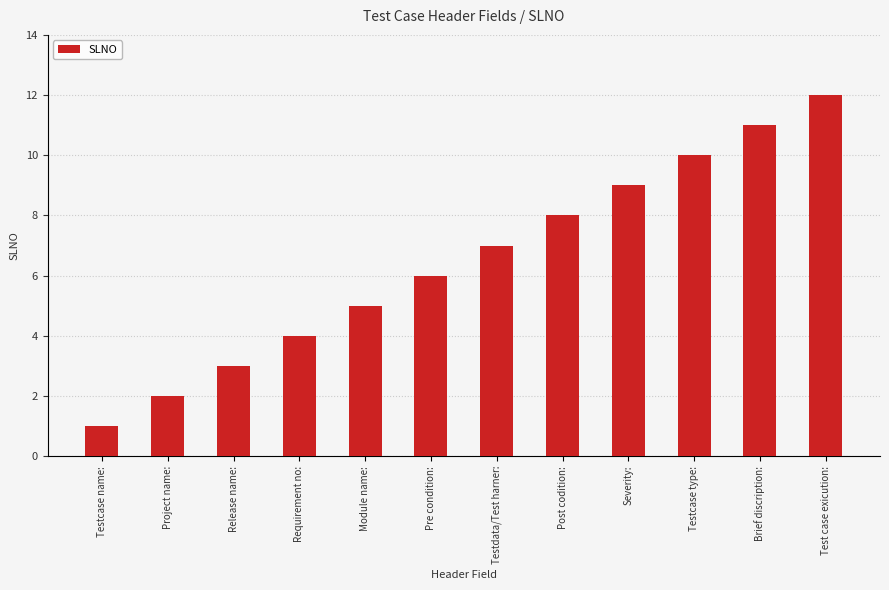

How many bars are there in total?

12